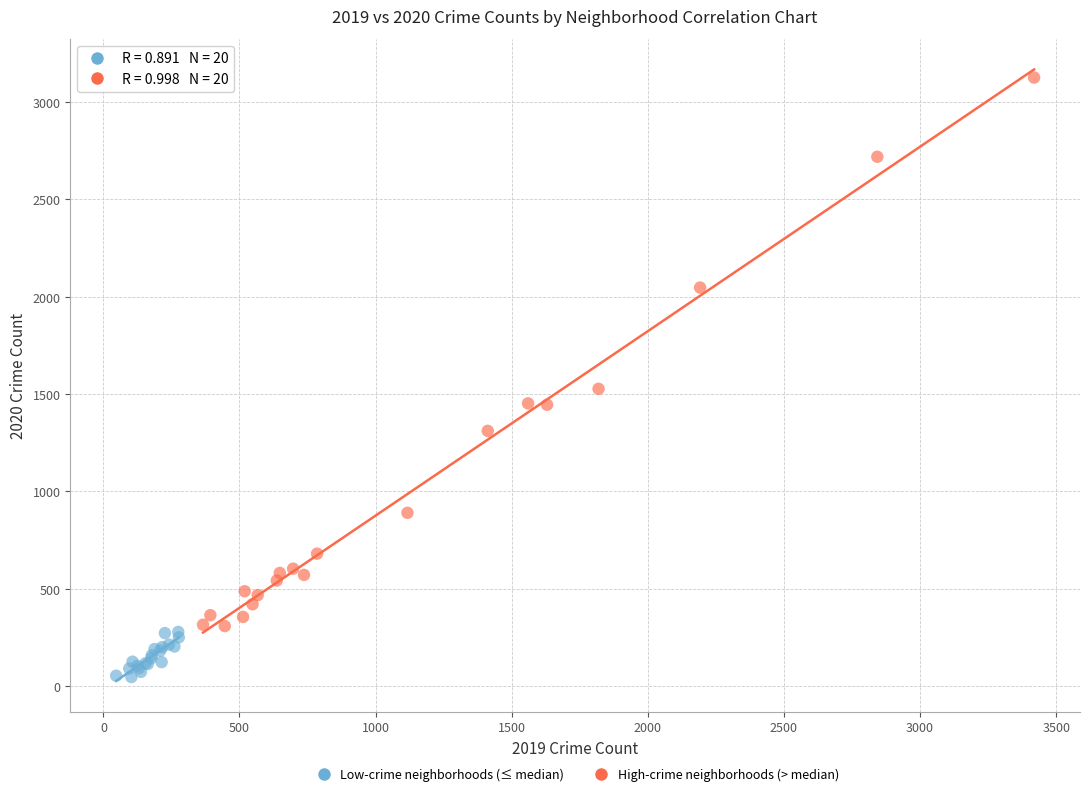

Which series has the widest spread of Y values?

High-crime neighborhoods (> median)